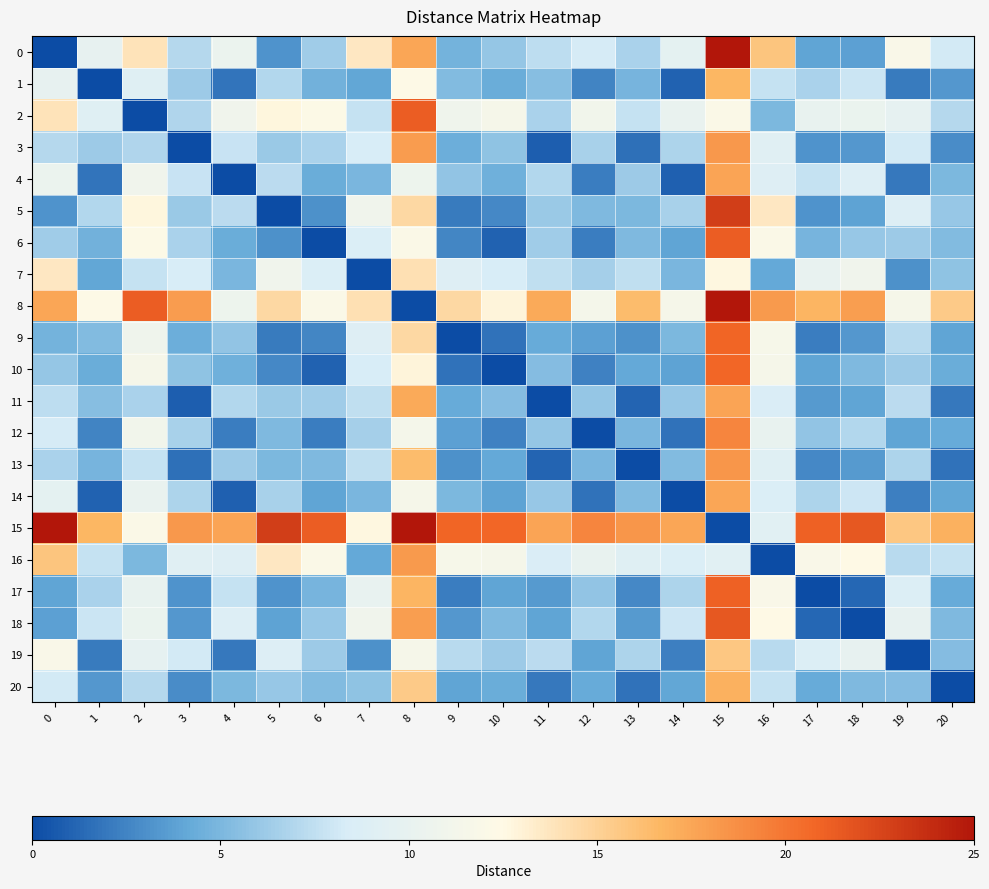

What is the greatest value displayed?

25.0